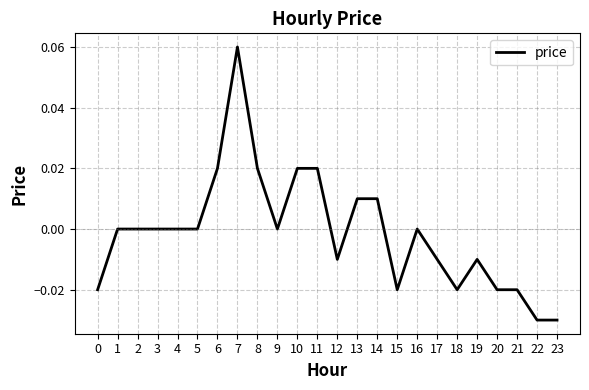

Which label corresponds to the largest value in the chart?

7